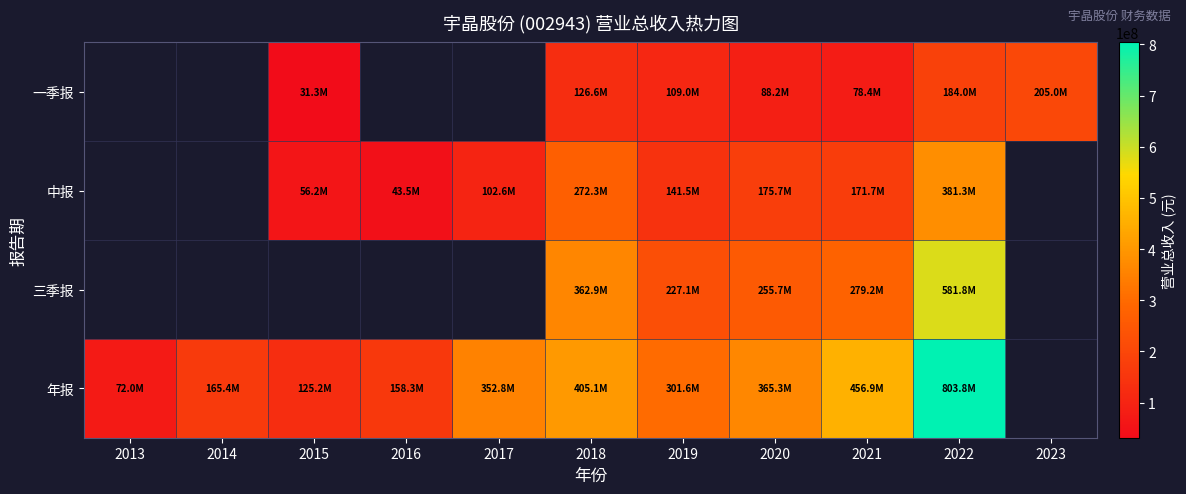

List the series in order of their peak value, highest first.

一季报, 中报, 三季报, 年报